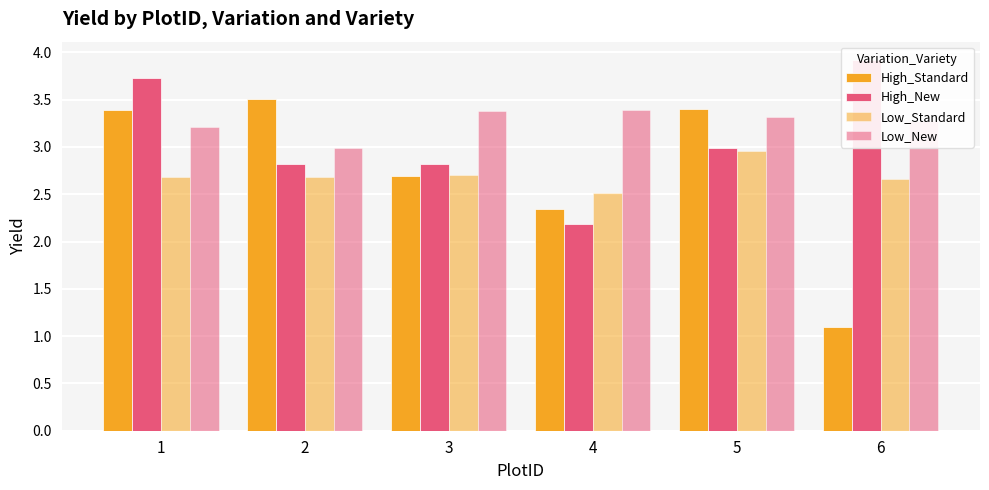

Is the value of High_New at 2 greater than the value of High_Standard at 5?

No